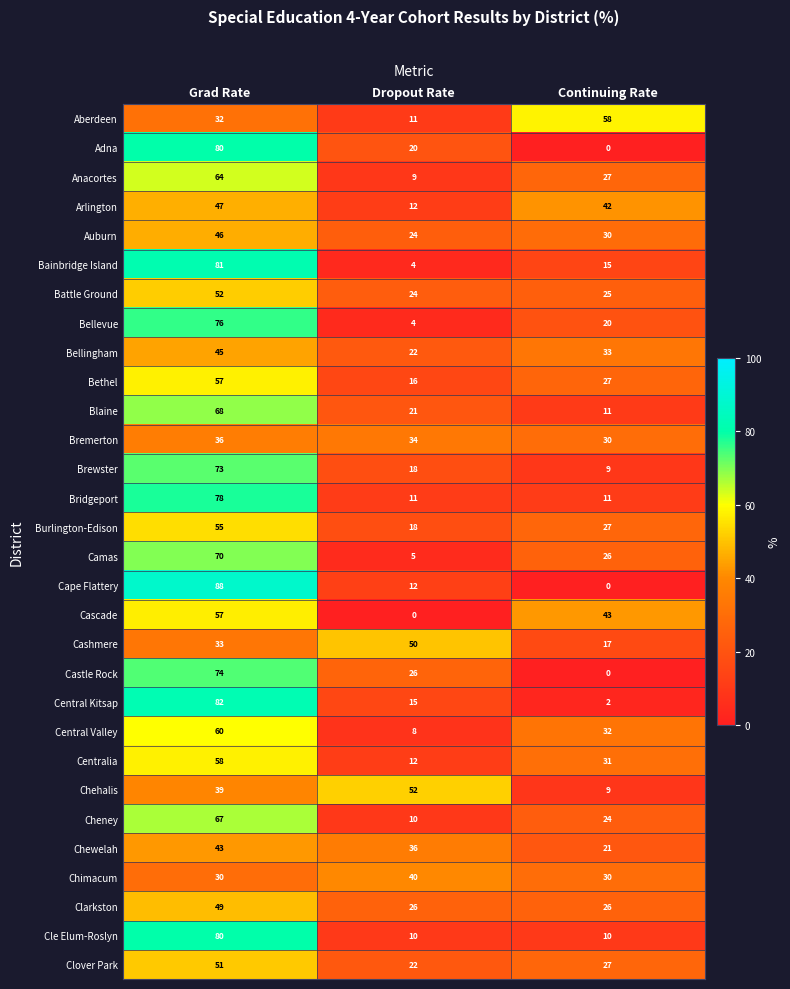

How many categories are shown in the chart?

3